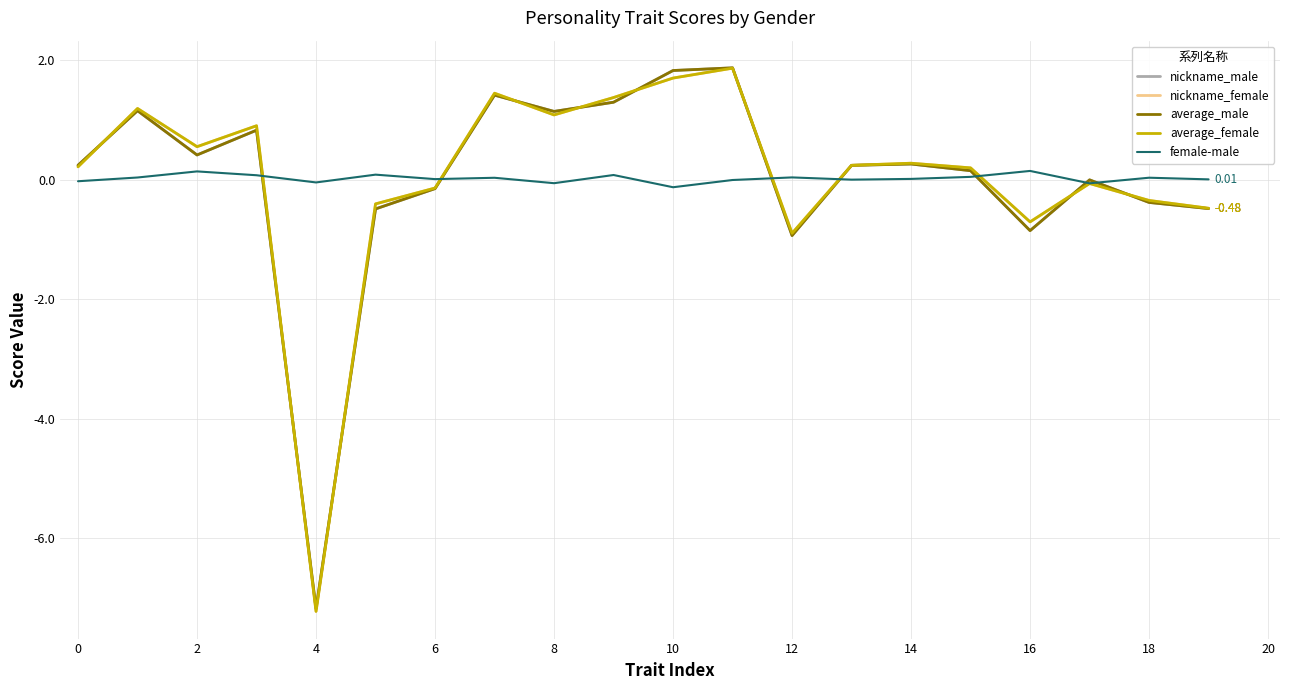

Which series ends up on top after the final intersection of average_female and nickname_female?

nickname_female